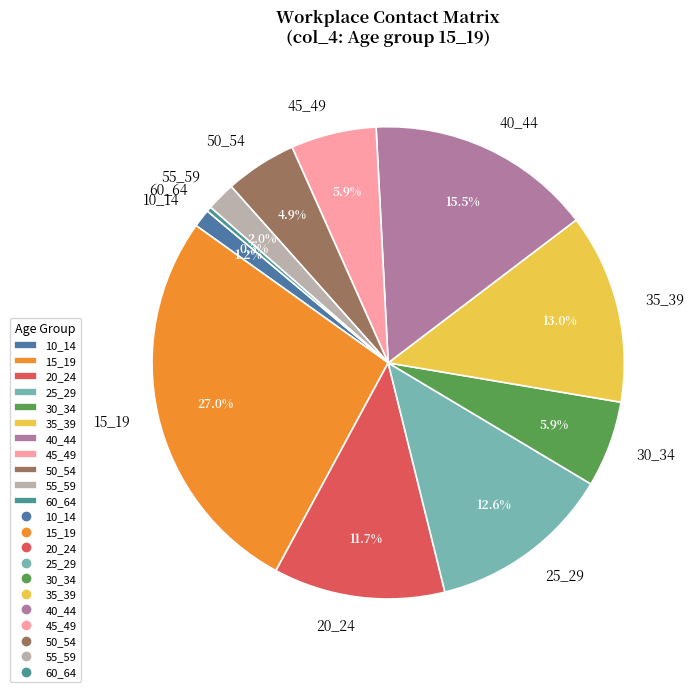

How many slices are in this pie chart?

11